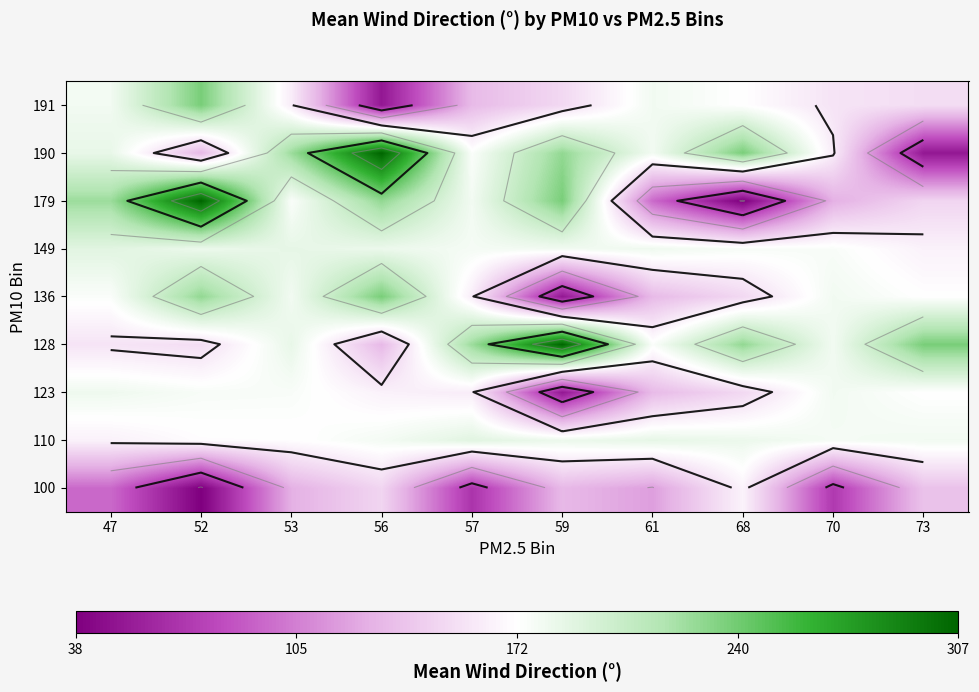

What is the difference between the highest and lowest values at 56?

254.6